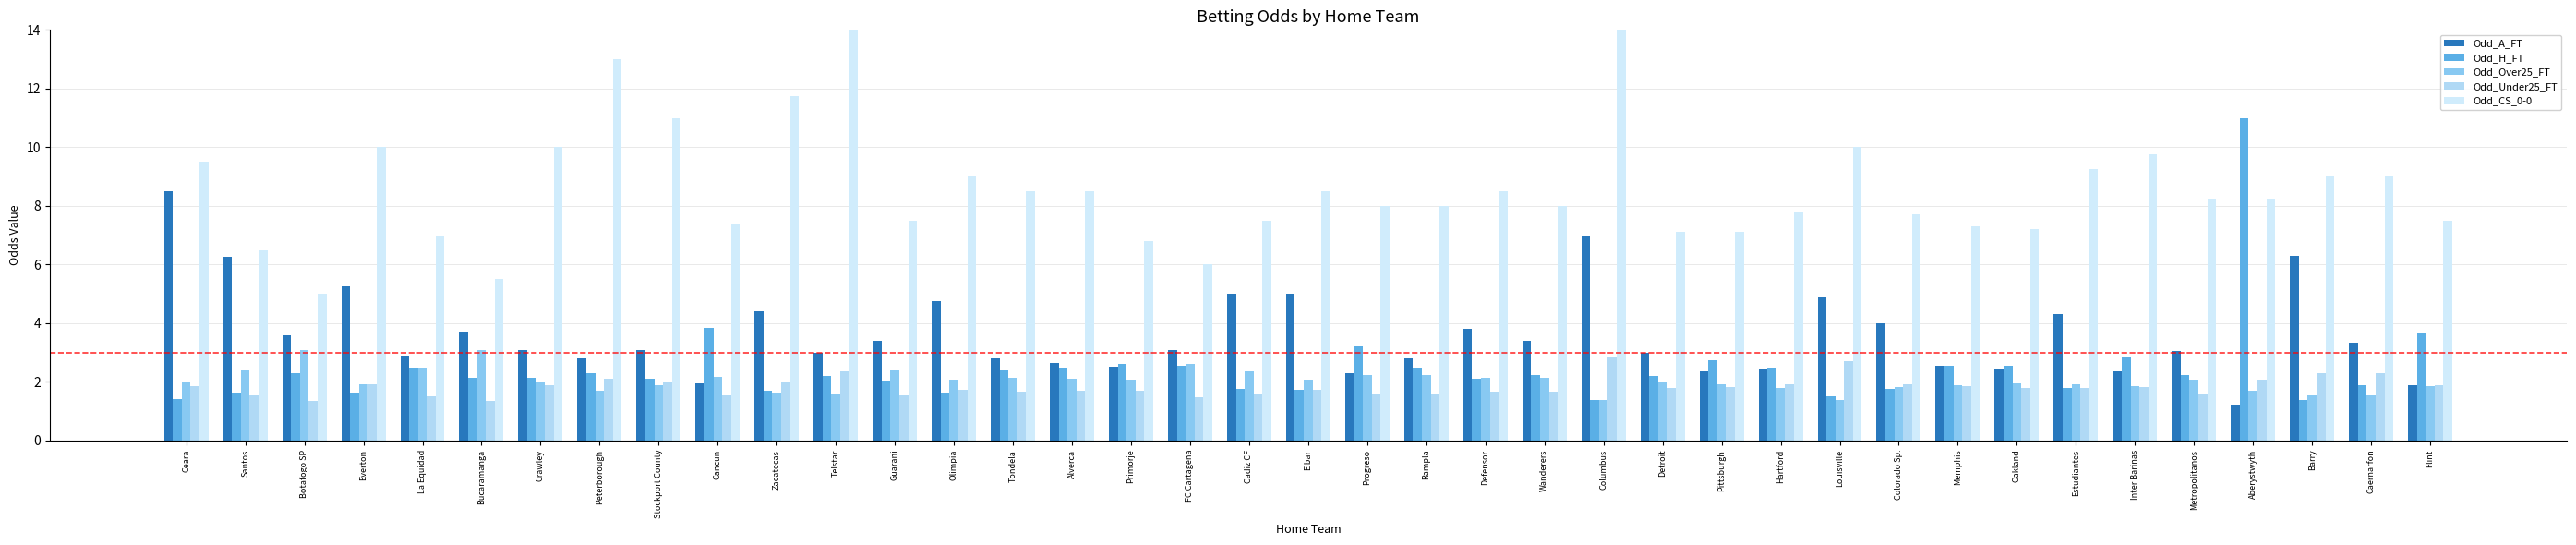

What is the minimum value for Odd_A_FT?

1.2